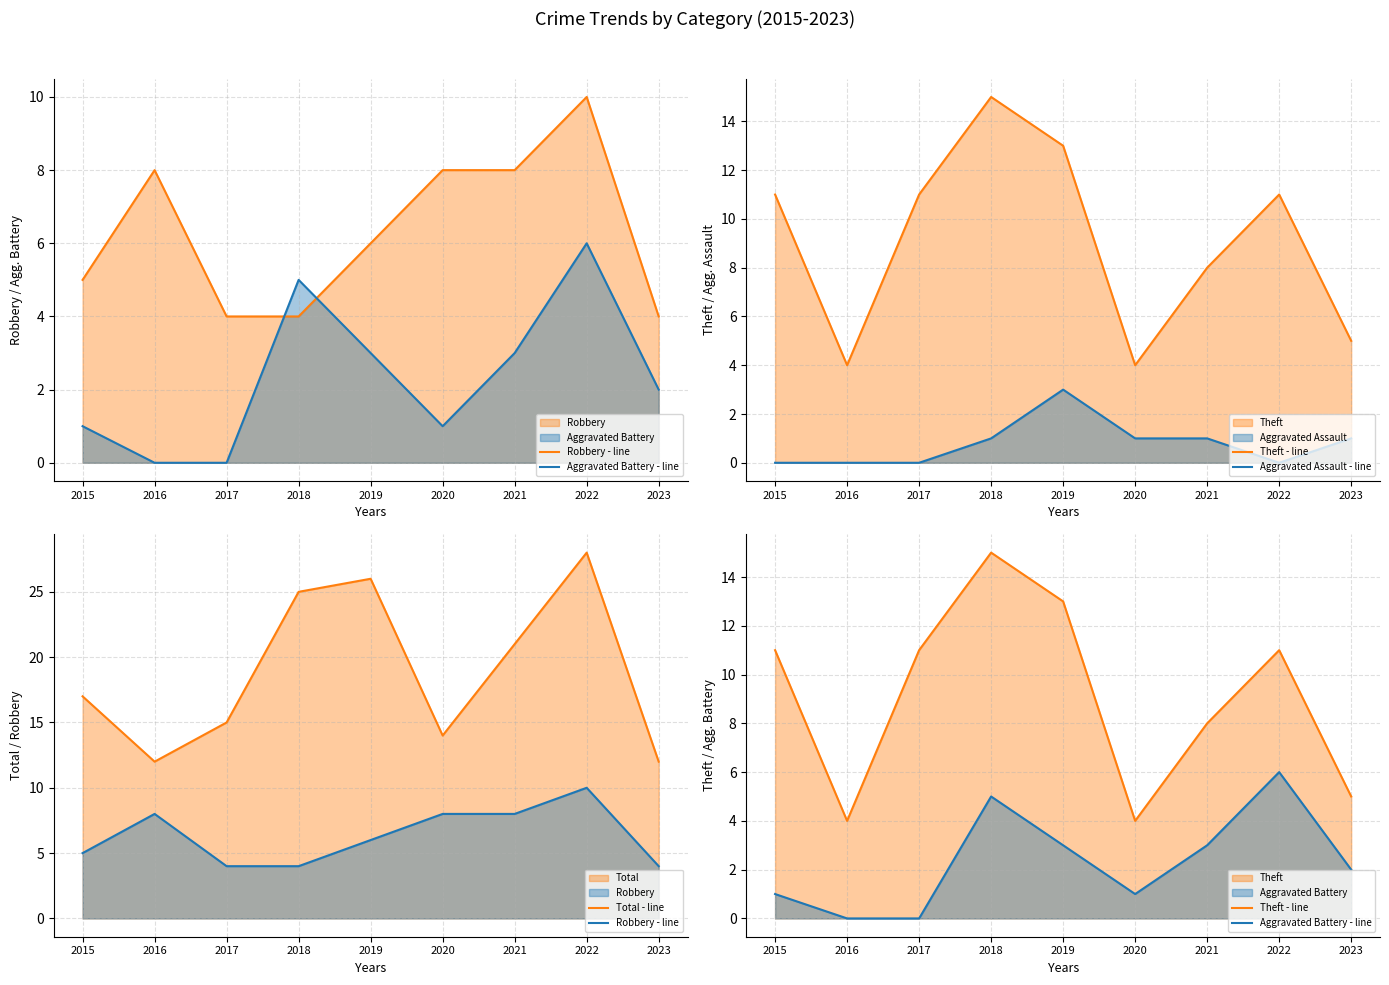

What is the average value of the Aggravated Assault - line series?

1